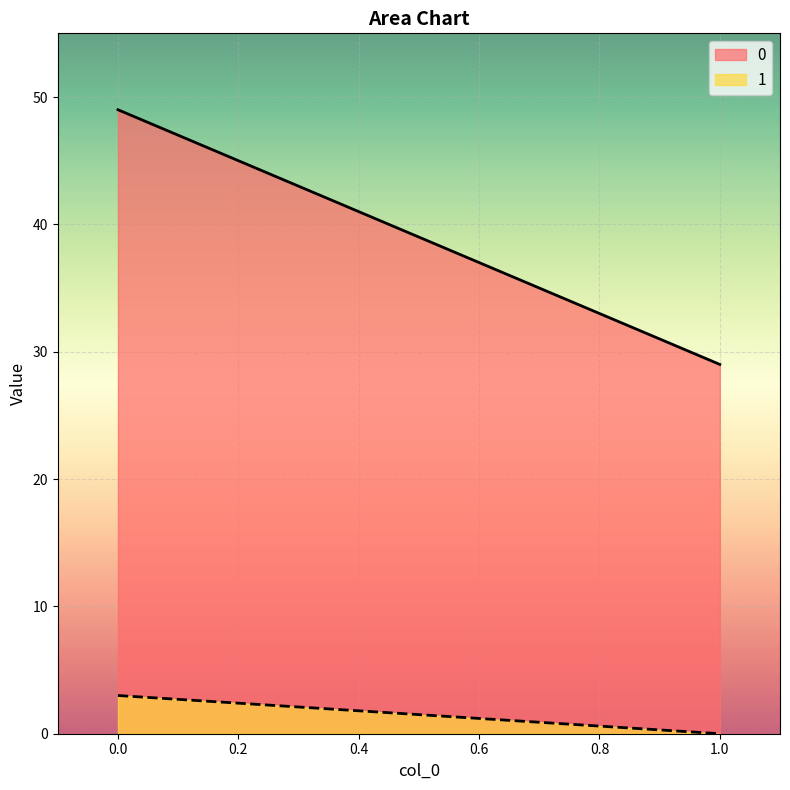

What is the greatest value displayed?

49